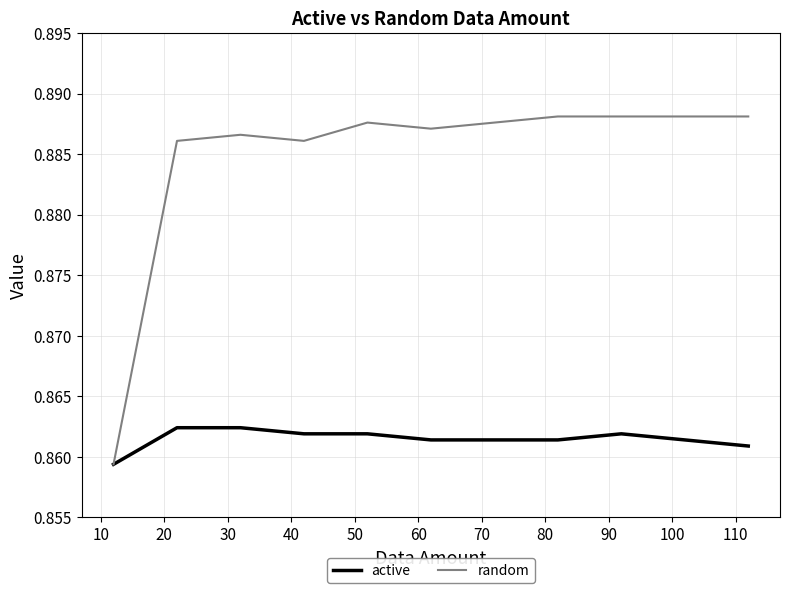

Which series has the largest range (max minus min)?

random